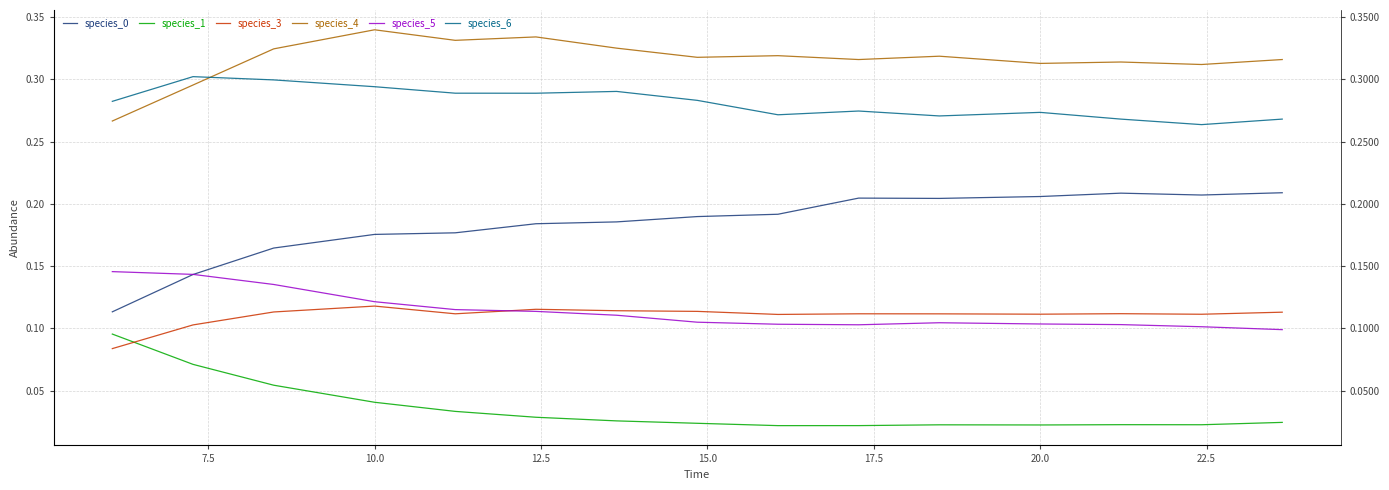

True or false: species_0 and species_4 intersect in this chart.

False